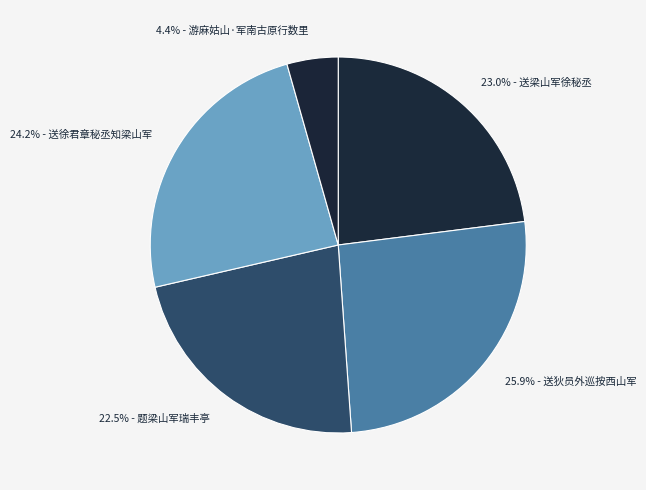

Which slice is the largest?

送狄员外巡按西山军